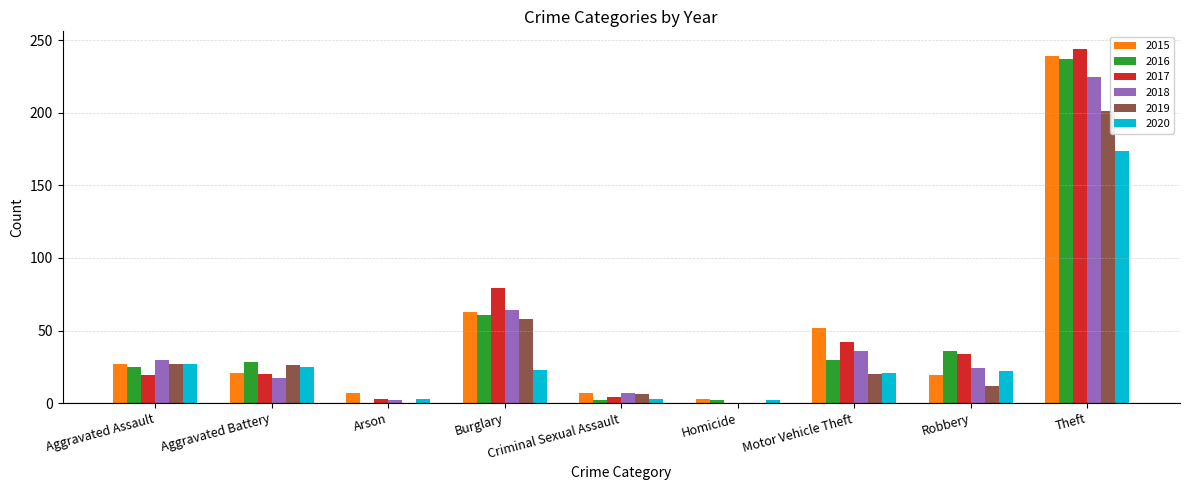

What is the average value of the 2017 series?

49